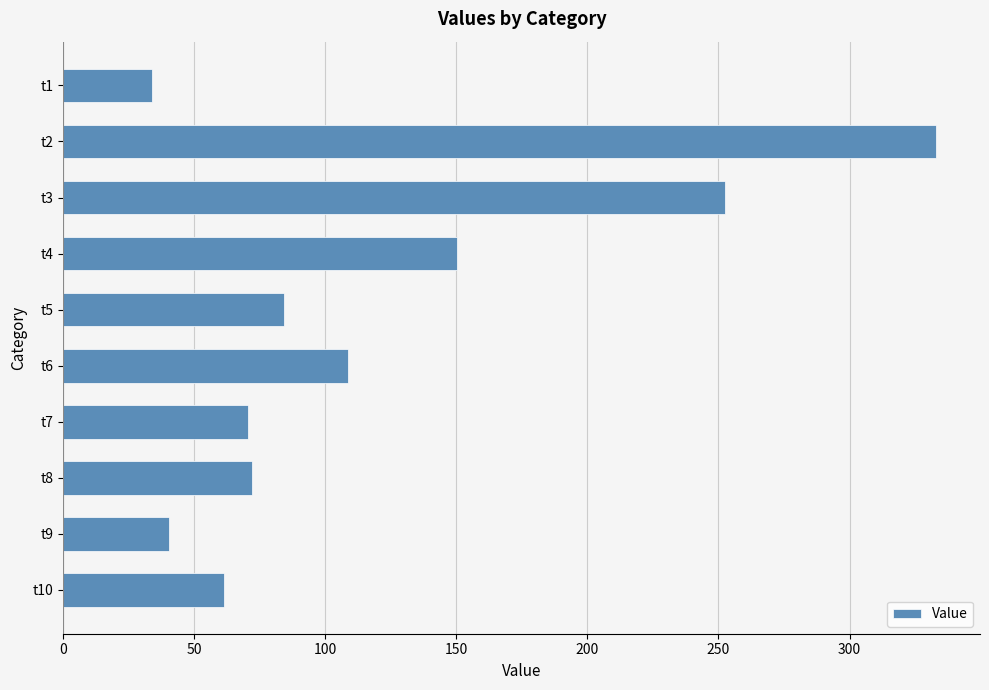

True or false: the data shows 34.8 at t7.

False